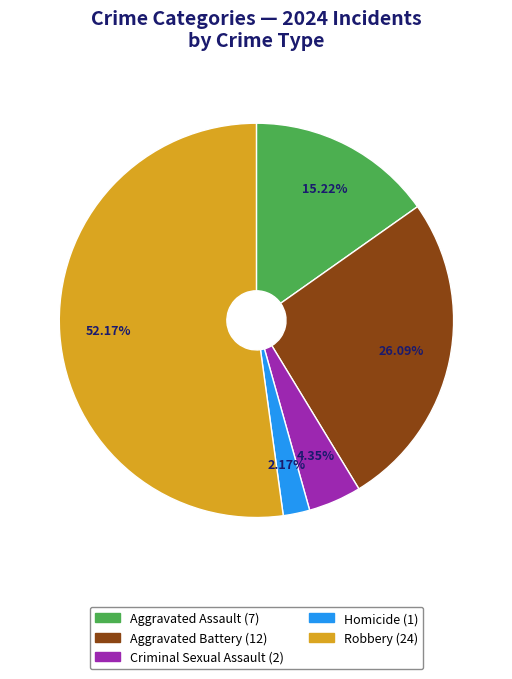

What percentage do Homicide and Robbery together represent?

54.3%